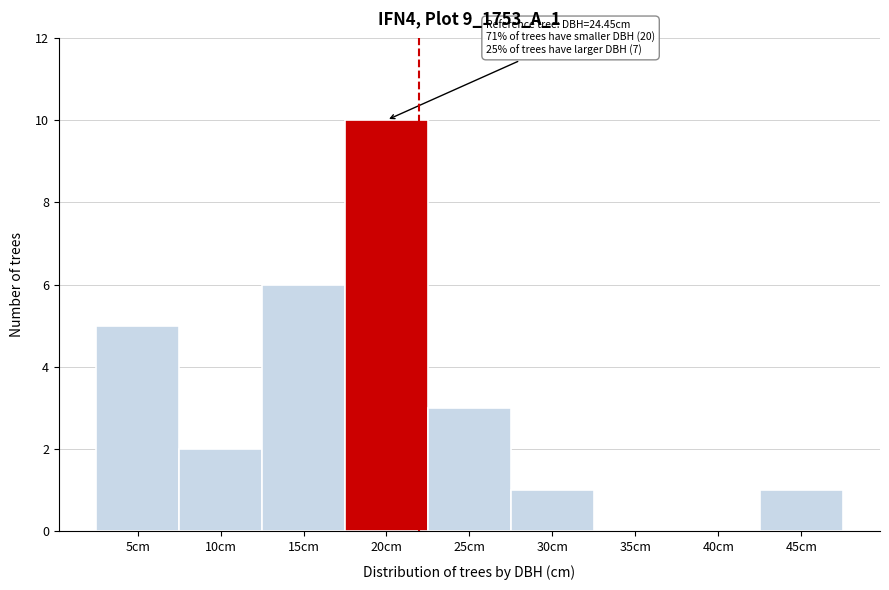

Reading left to right, extract all data points from this chart.

5cm=5	10cm=2	15cm=6	20cm=10	25cm=3	30cm=1	35cm=0	40cm=0	45cm=1